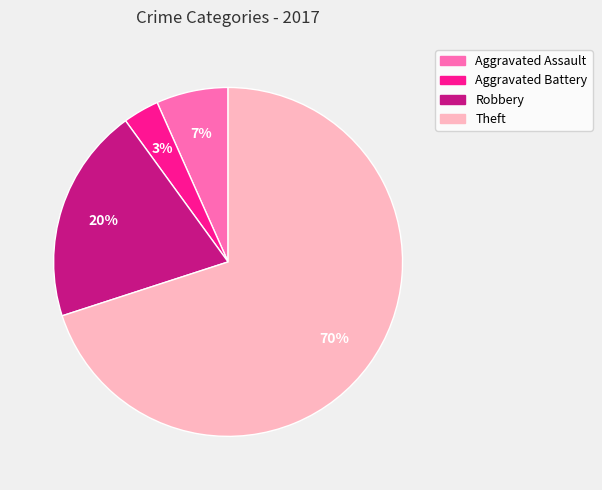

Between Aggravated Battery and Theft, which is larger?

Theft